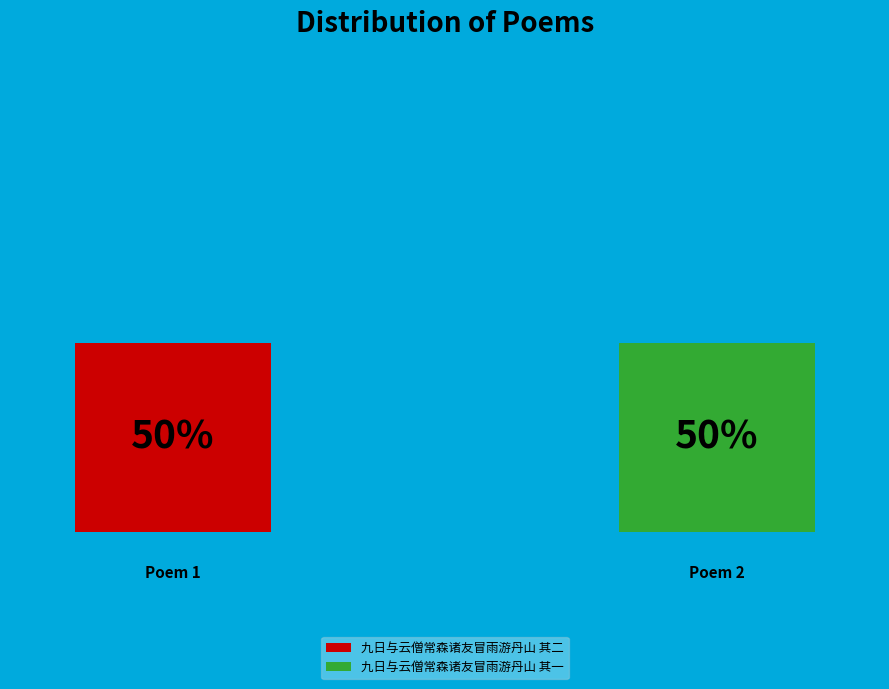

Which slice is the smallest?

九日与云僧常森诸友冒雨游丹山 其一